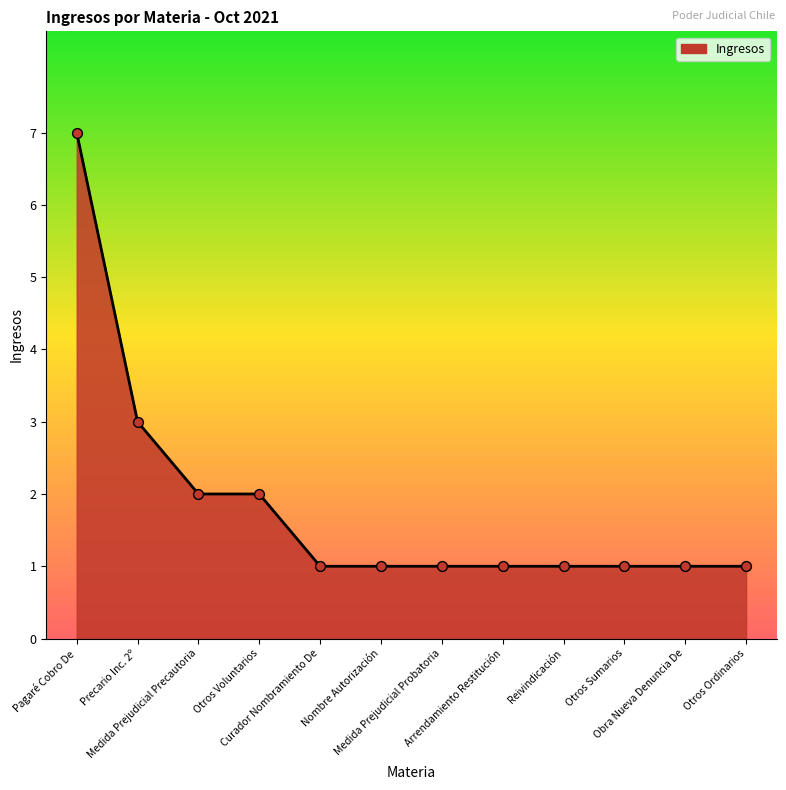

What is the ratio of the value at Medida Prejudicial Precautoria to the value at Curador Nombramiento De?

2.0